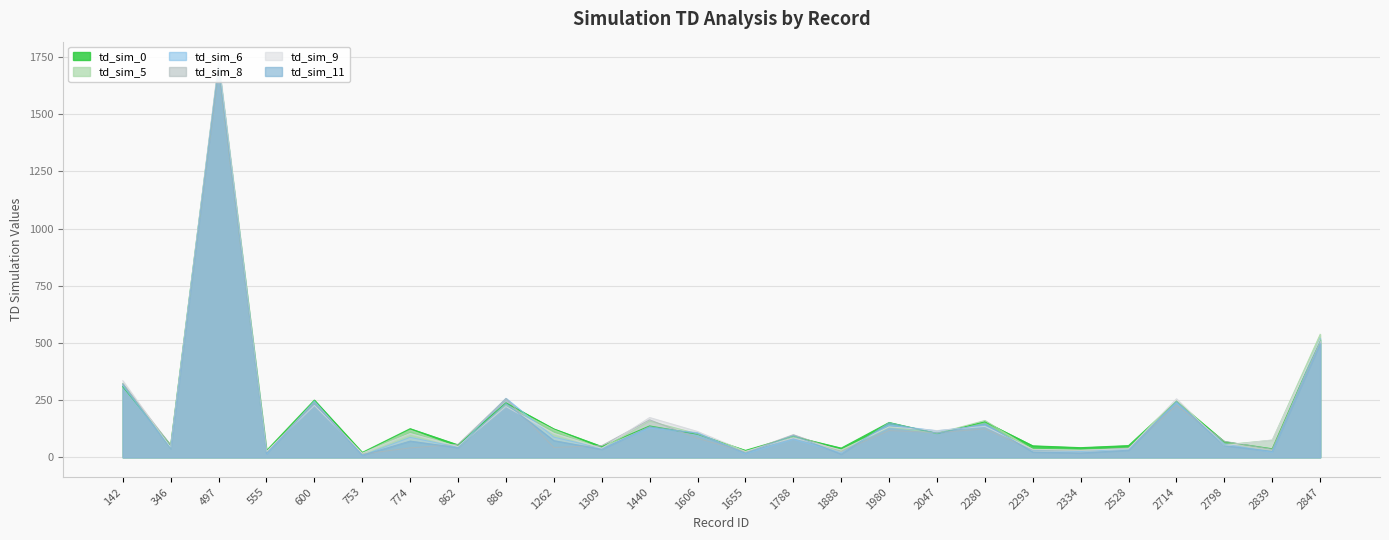

Reading right to left, extract all data points from this chart.

td_sim_0: 514	37	68	245	51	42	50	155	104	152	40	91	30	101	137	47	124	238	54	125	21	250	29	1713	52	309
td_sim_5: 538	75	55	247	38	30	33	161	105	132	27	90	23	103	158	37	120	229	42	119	16	238	22	1706	39	323
td_sim_6: 520	22	58	239	36	25	30	139	116	141	20	78	15	108	127	39	88	258	44	87	8	246	14	1719	43	313
td_sim_8: 505	35	70	227	40	30	32	124	108	117	26	99	23	83	164	51	43	257	57	41	14	240	22	1685	53	322
td_sim_9: 516	76	51	256	37	31	35	135	117	133	32	85	26	113	174	39	105	222	47	104	18	227	25	1731	43	335
td_sim_11: 498	26	51	244	31	19	23	147	105	151	14	95	18	104	134	35	73	235	42	71	9	238	16	1708	38	320